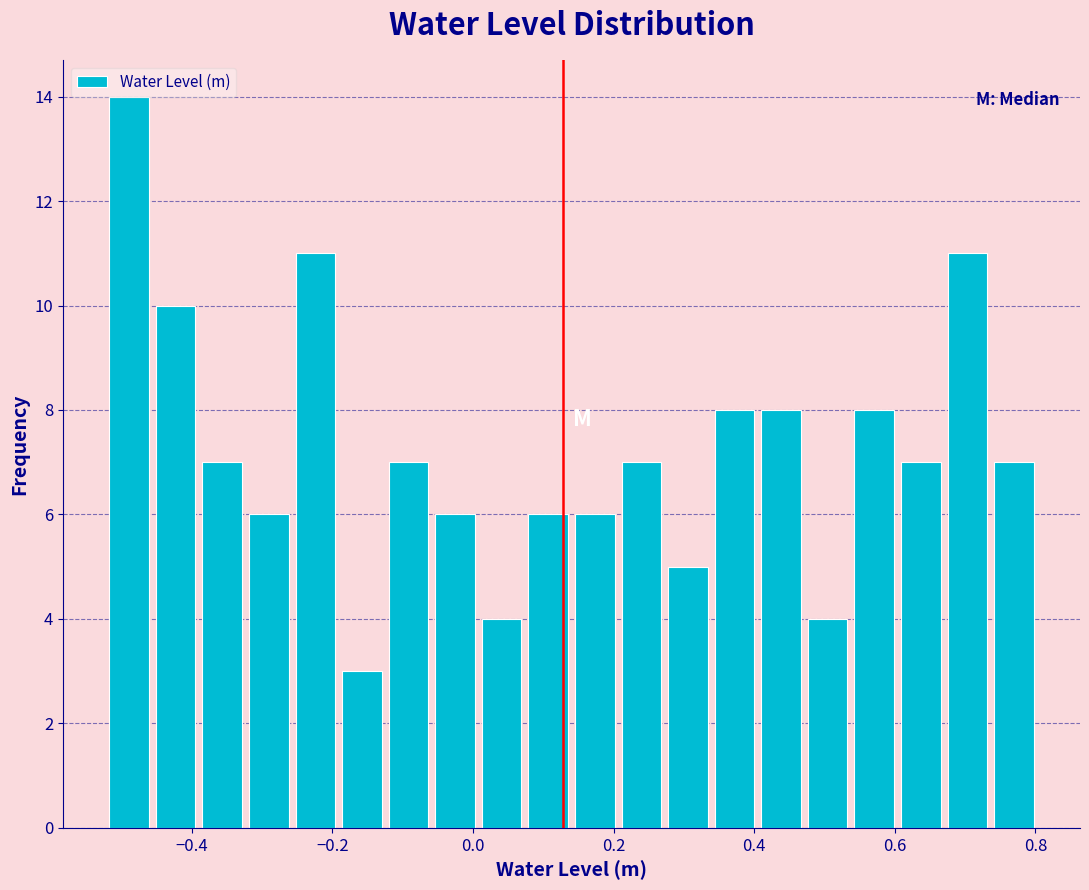

Around what value on the x-axis is the tallest bar? Give the approximate position of its centre, as read against the axis.

-0.48